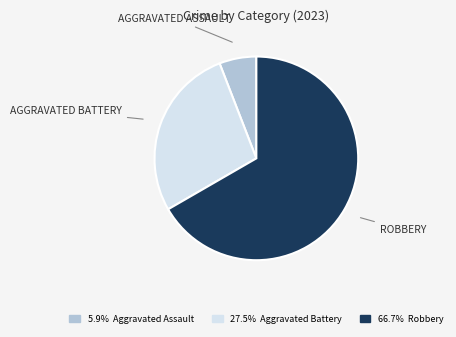

Does any single category account for the majority?

Yes